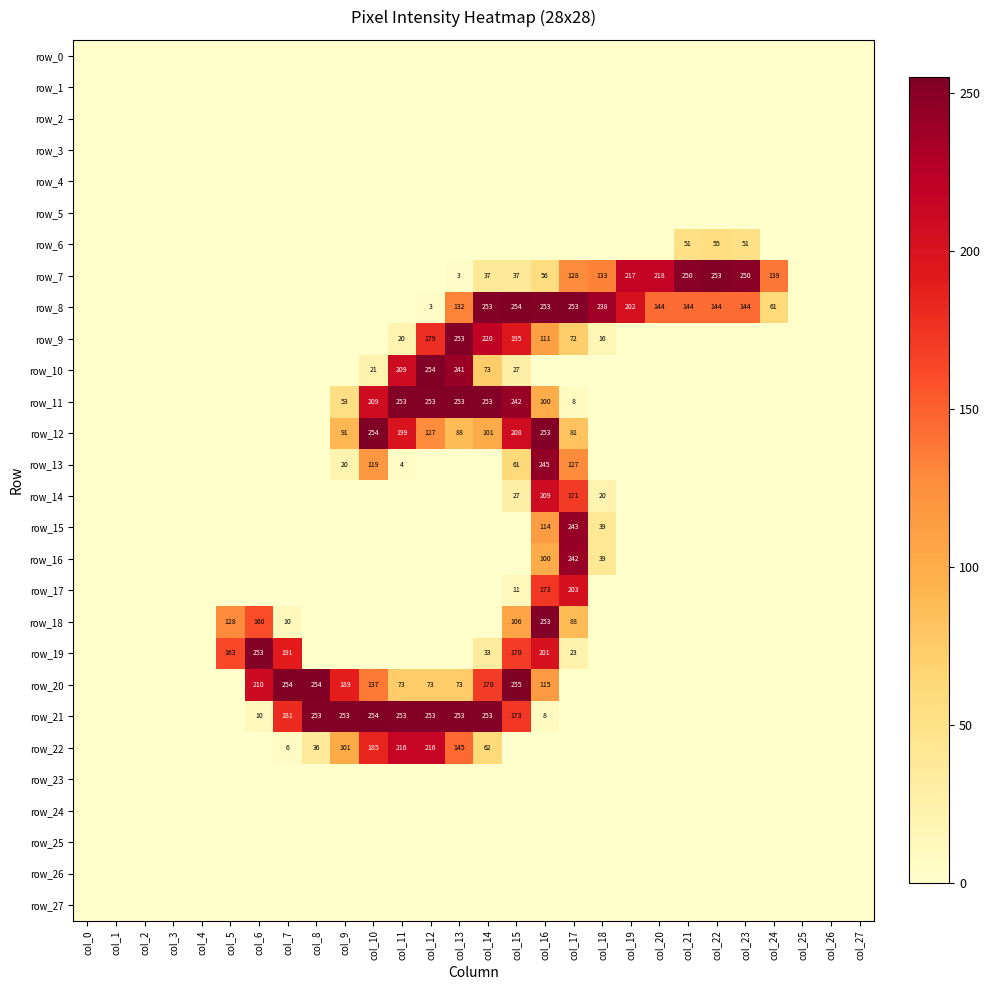

What is the difference between the second highest and second lowest values in the row_21 series?

253